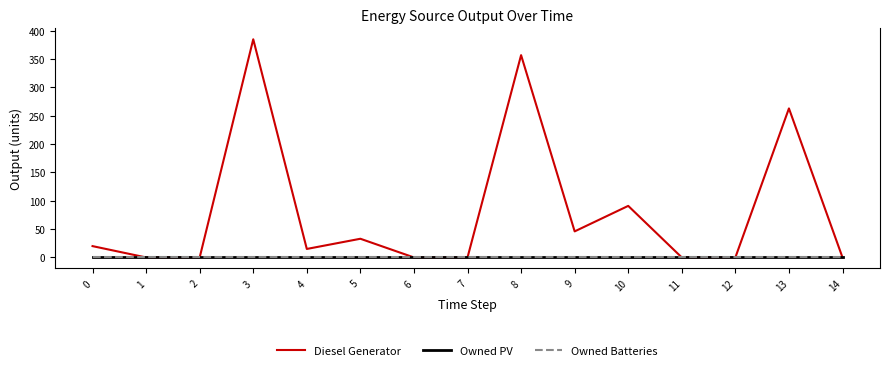

Does the chart have visible grid lines?

No